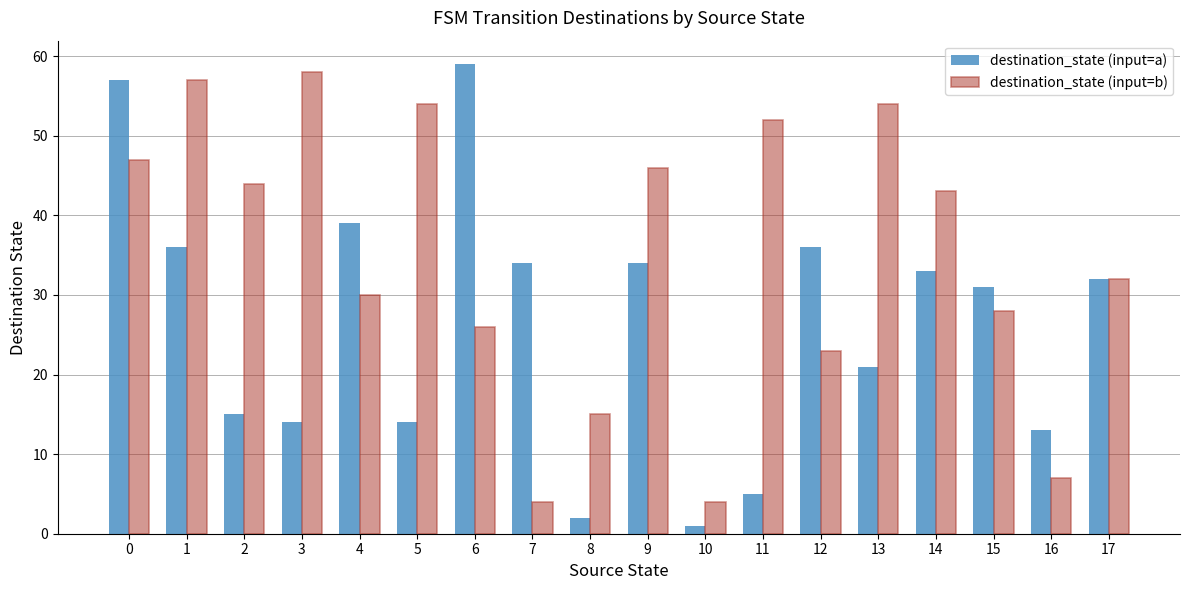

Between 0 and 8, which series saw the biggest shift?

destination_state (input=a)